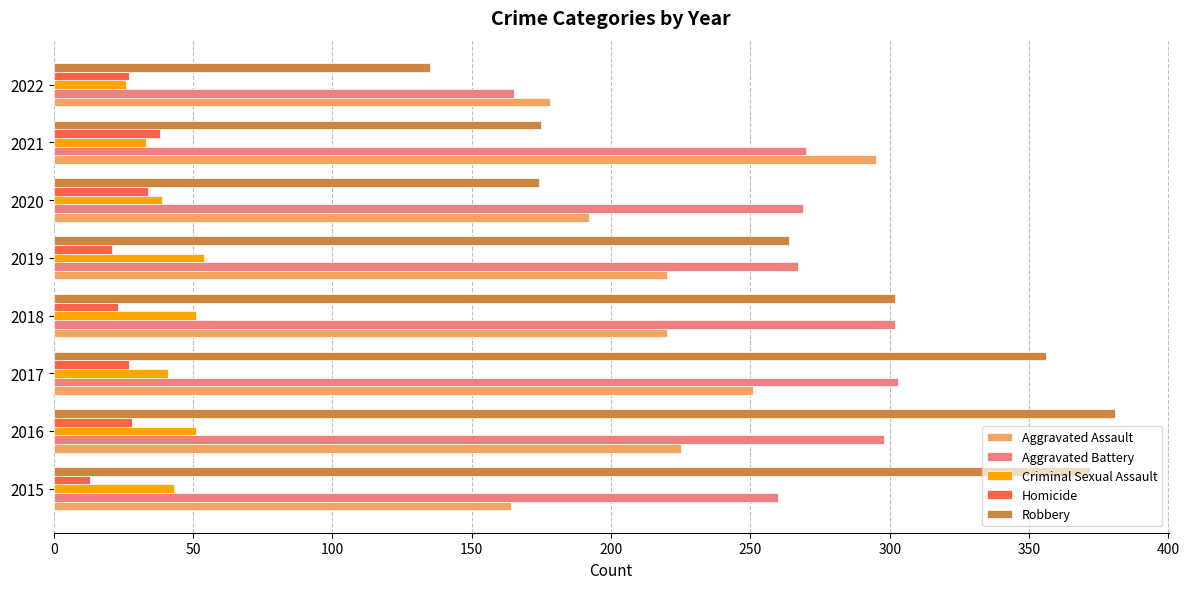

At how many categories does at least one series exceed 285?

5